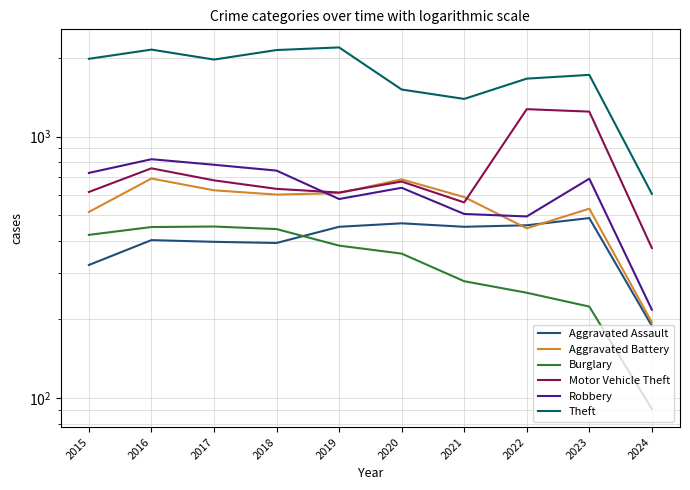

What is the average value of the Motor Vehicle Theft series?

742